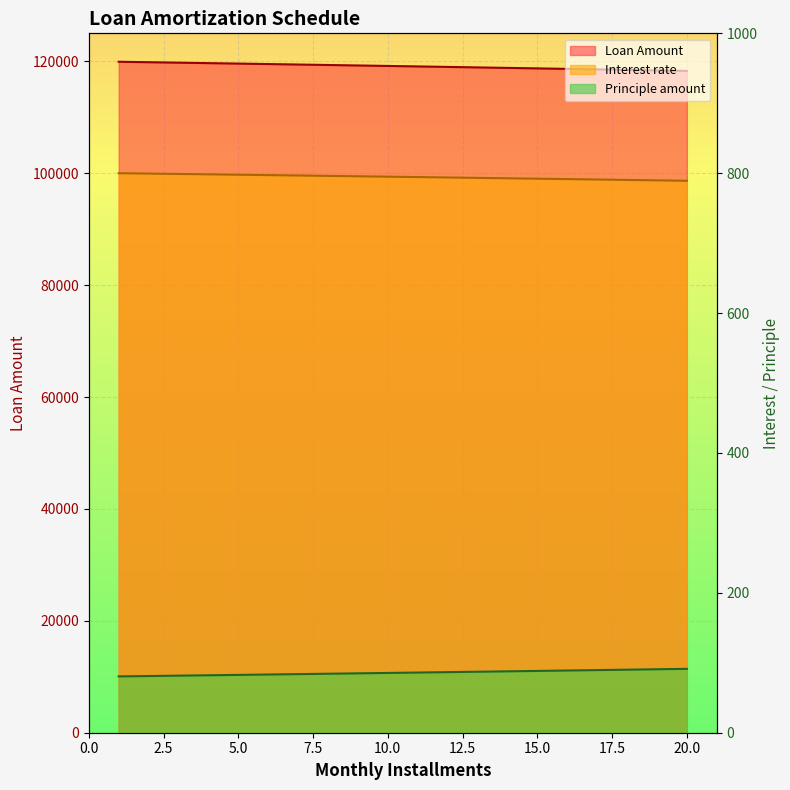

At which category is the sum across all series the highest?

1